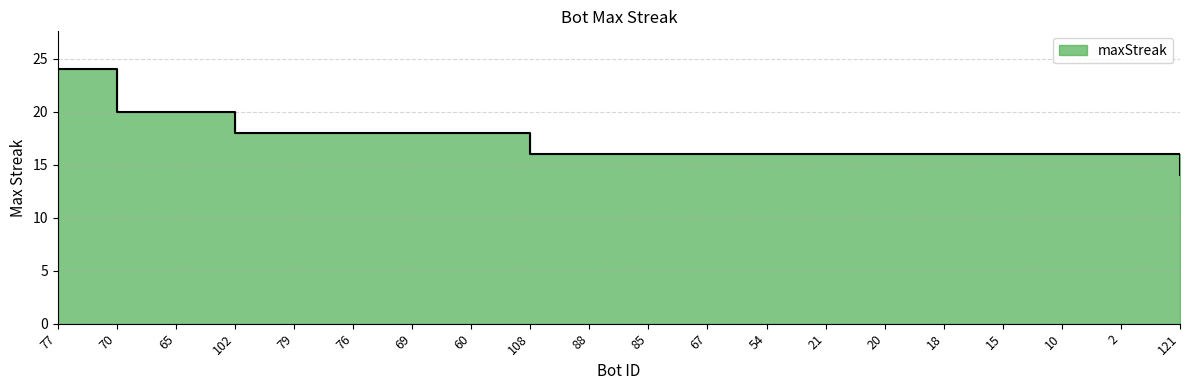

True or false: the data shows 14 at 121.

True